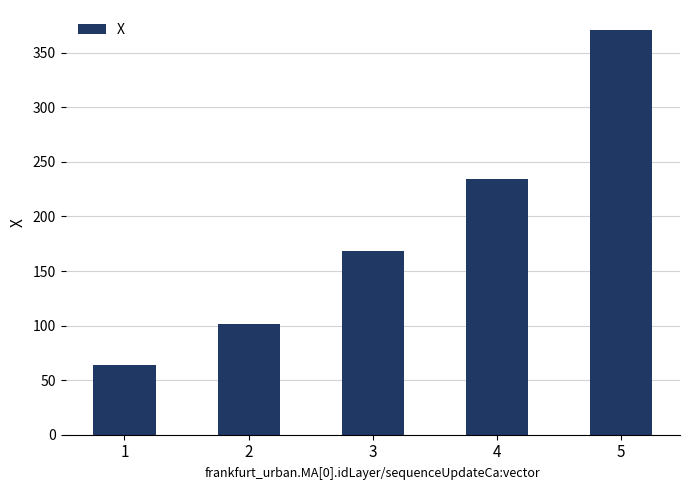

Reading left to right, extract all data points from this chart.

64.1	101.3	168.6	234.0	370.6